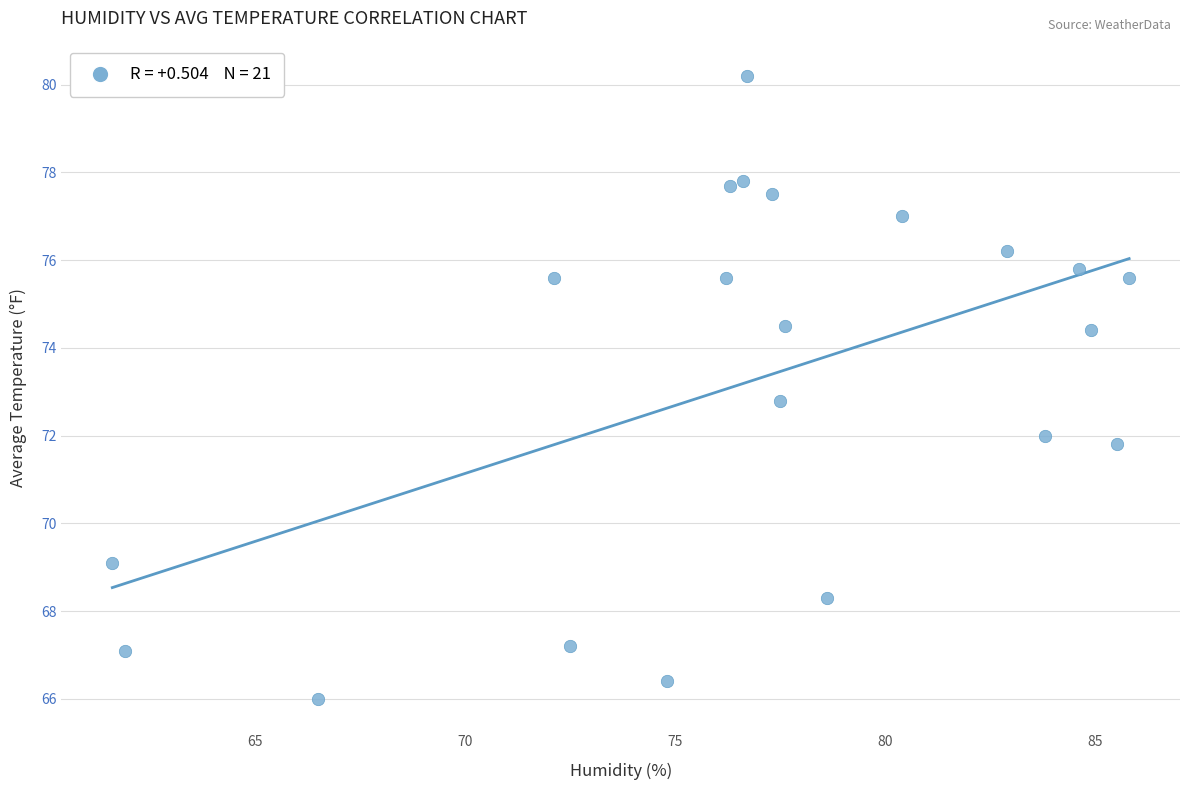

What is the range of Y values (max minus min)?

14.2